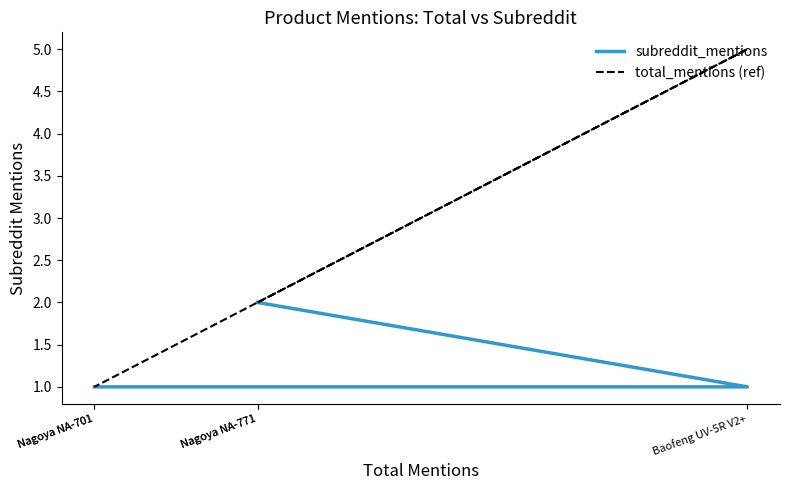

Which series has the widest spread of values?

total_mentions (ref)